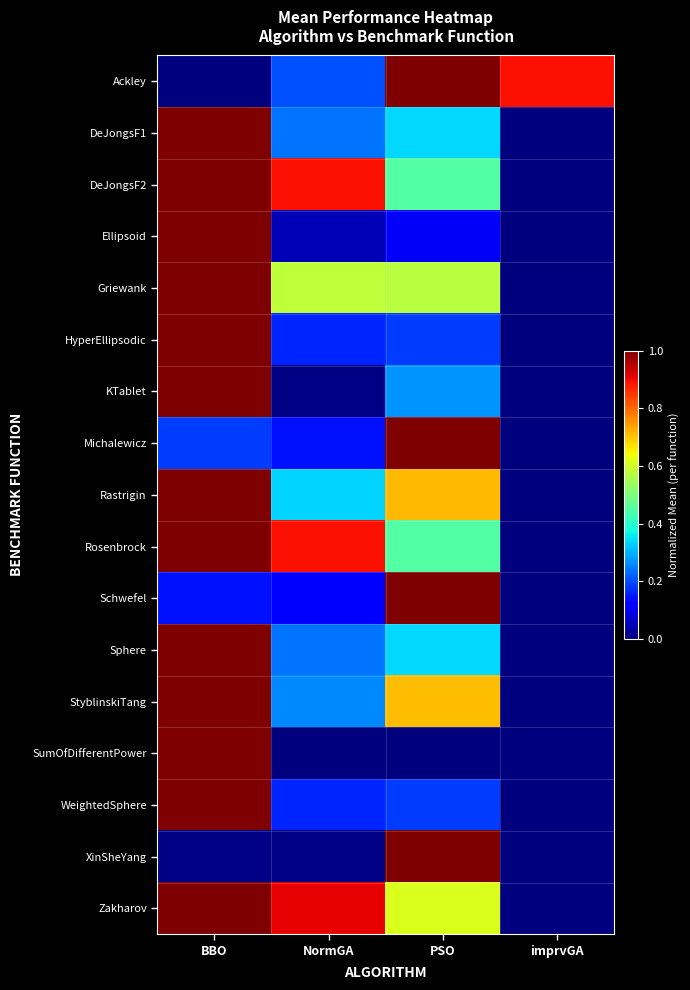

Reading left to right, list all the values displayed in this chart.

Ackley: BBO=0.0	NormGA=0.2	PSO=1.0	imprvGA=0.9
DeJongsF1: BBO=1.0	NormGA=0.2	PSO=0.3	imprvGA=0.0
DeJongsF2: BBO=1.0	NormGA=0.9	PSO=0.5	imprvGA=0.0
Ellipsoid: BBO=1.0	NormGA=0.0	PSO=0.1	imprvGA=0.0
Griewank: BBO=1.0	NormGA=0.6	PSO=0.6	imprvGA=0.0
HyperEllipsodic: BBO=1.0	NormGA=0.2	PSO=0.2	imprvGA=0.0
KTablet: BBO=1.0	NormGA=0.0	PSO=0.3	imprvGA=0.0
Michalewicz: BBO=0.2	NormGA=0.1	PSO=1.0	imprvGA=0.0
Rastrigin: BBO=1.0	NormGA=0.3	PSO=0.7	imprvGA=0.0
Rosenbrock: BBO=1.0	NormGA=0.9	PSO=0.5	imprvGA=0.0
Schwefel: BBO=0.1	NormGA=0.1	PSO=1.0	imprvGA=0.0
Sphere: BBO=1.0	NormGA=0.2	PSO=0.3	imprvGA=0.0
StyblinskiTang: BBO=1.0	NormGA=0.3	PSO=0.7	imprvGA=0.0
SumOfDifferentPower: BBO=1.0	NormGA=0.0	PSO=0.0	imprvGA=0.0
WeightedSphere: BBO=1.0	NormGA=0.2	PSO=0.2	imprvGA=0.0
XinSheYang: BBO=0.0	NormGA=0.0	PSO=1.0	imprvGA=0.0
Zakharov: BBO=1.0	NormGA=0.9	PSO=0.6	imprvGA=0.0